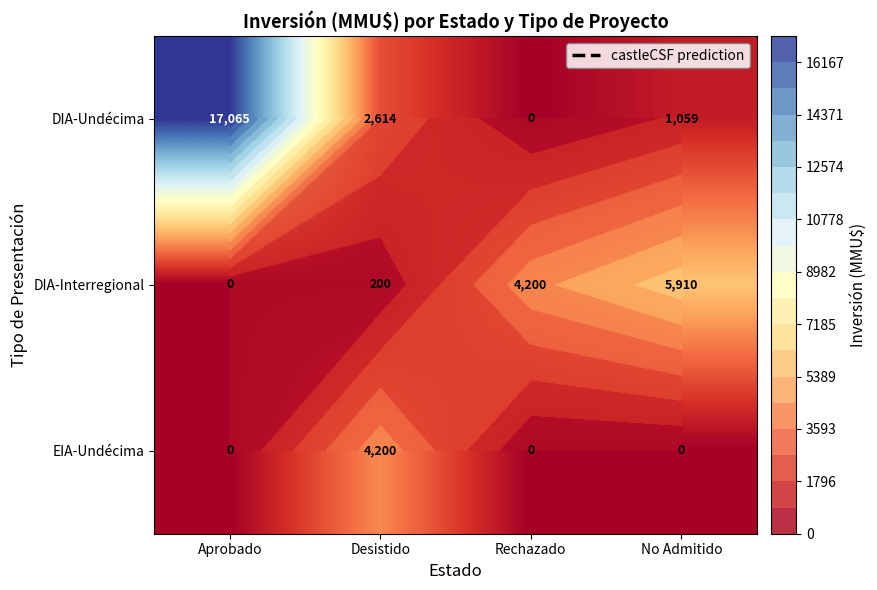

How many categories are shown in the chart?

4